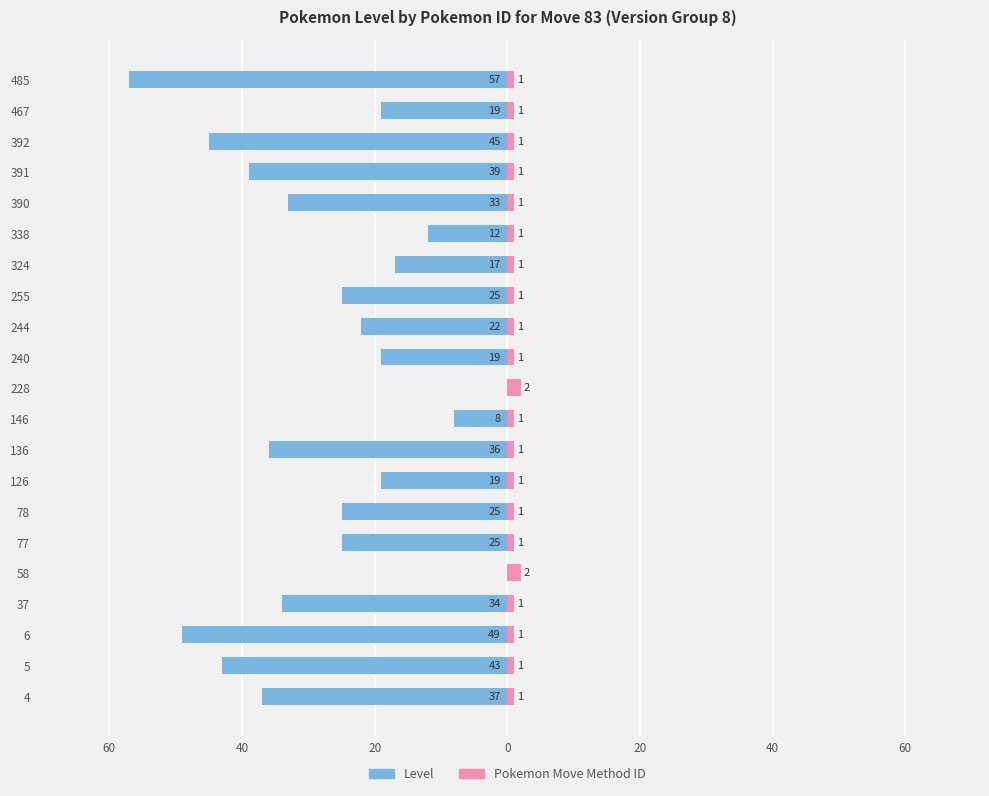

What is the sum of all Level values?

-564